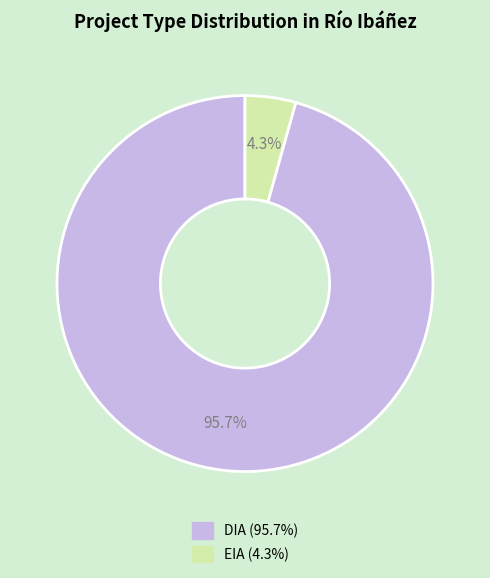

Rank the categories by value from highest to lowest.

DIA, EIA